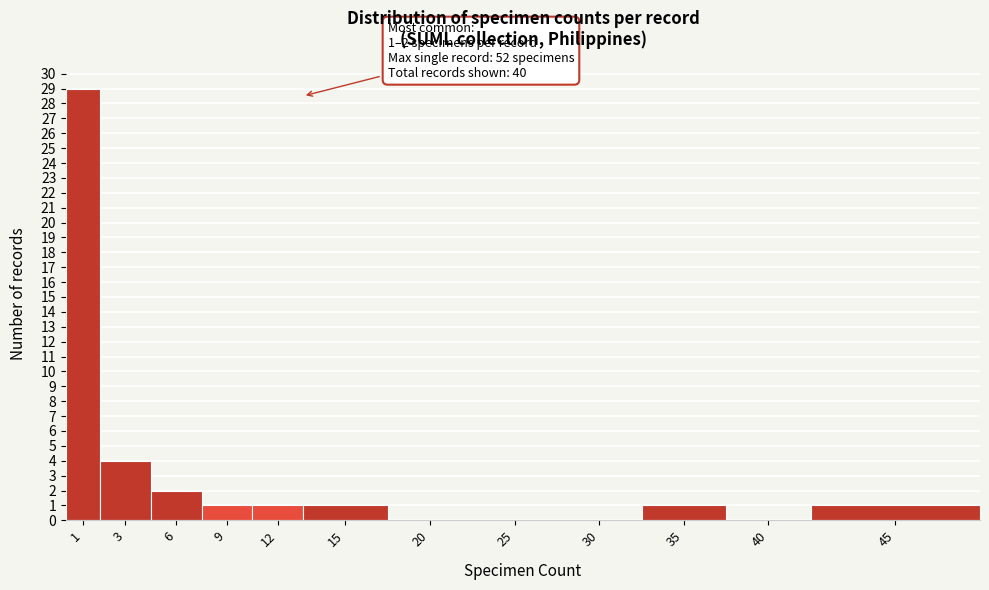

Reading left to right, extract all data points from this chart.

1=29	3=4	6=2	9=1	12=1	15=1	20=0	25=0	30=0	35=1	40=0	45=1